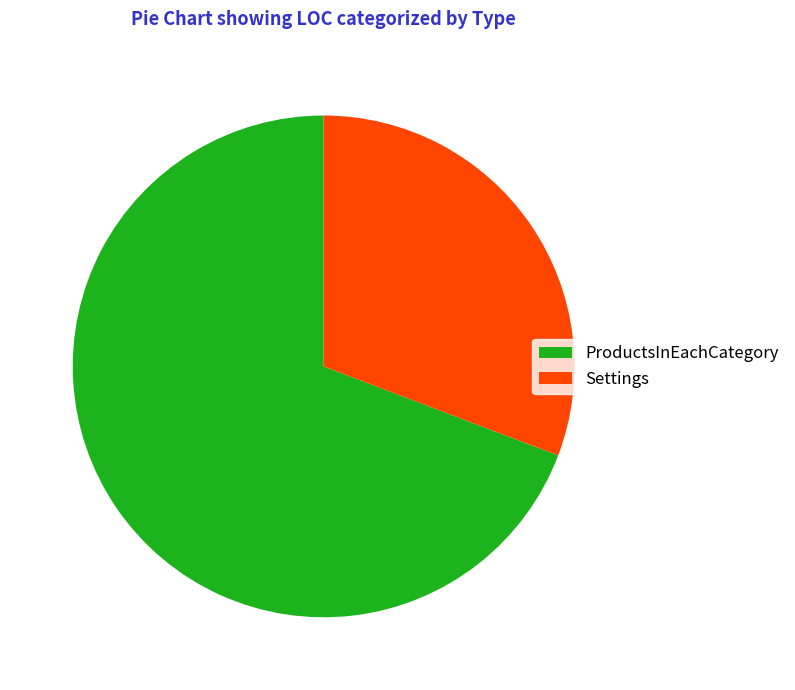

Approximately how many times larger is the value at ProductsInEachCategory compared to Settings?

2.3